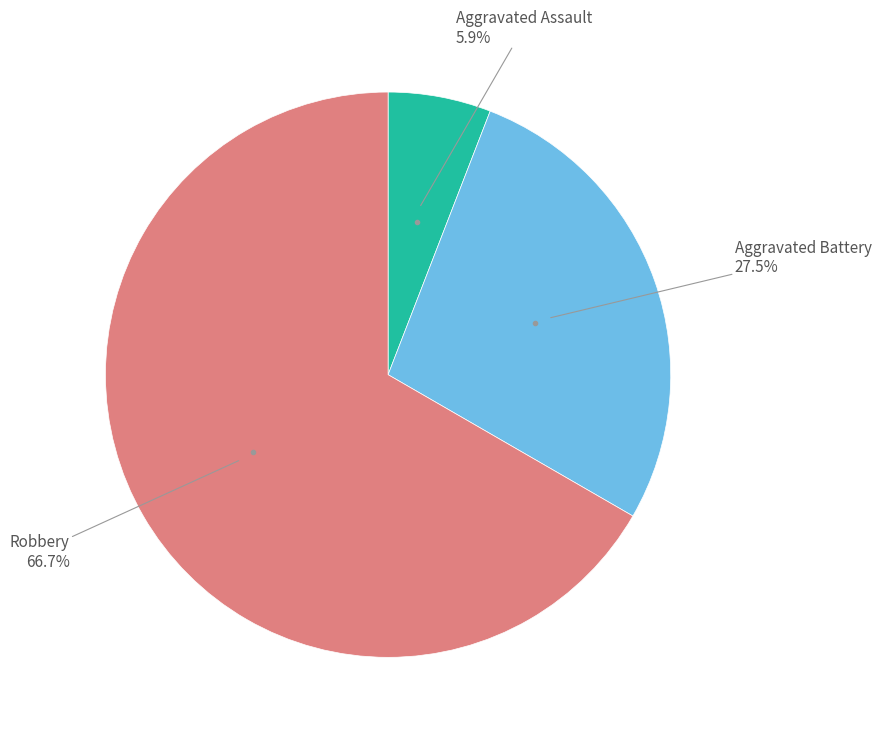

Is there any slice that represents more than half of the pie?

Yes